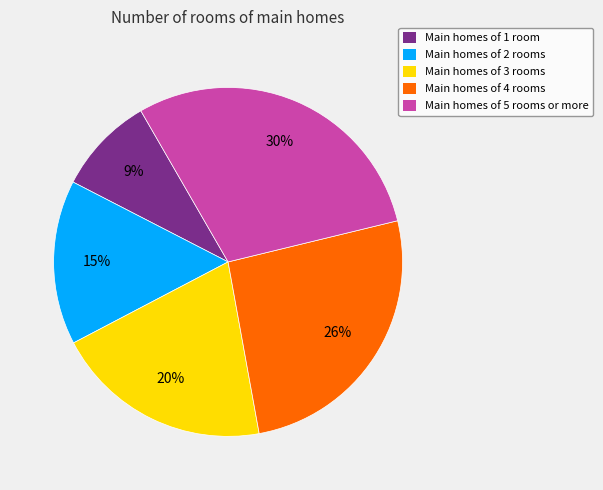

The Main homes of 1 room slice represents 9% of the pie. True or false?

True